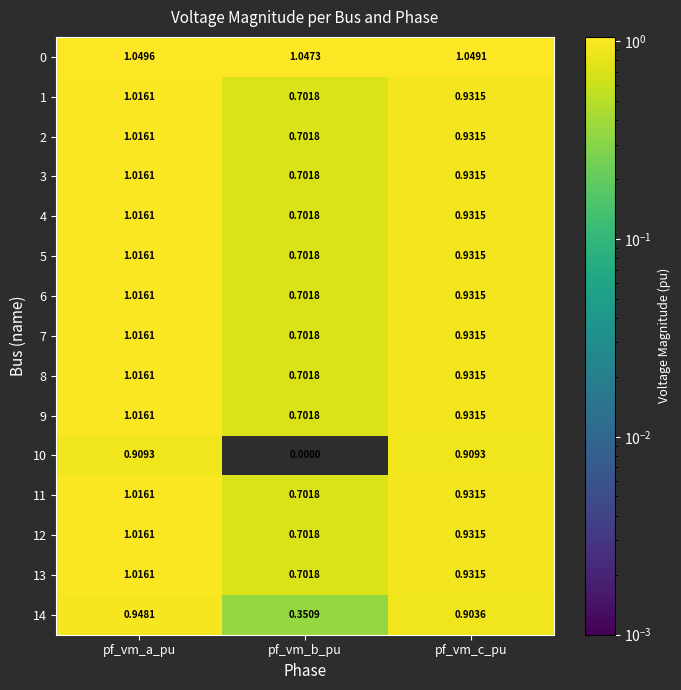

At which category is the sum across all series the highest?

pf_vm_a_pu